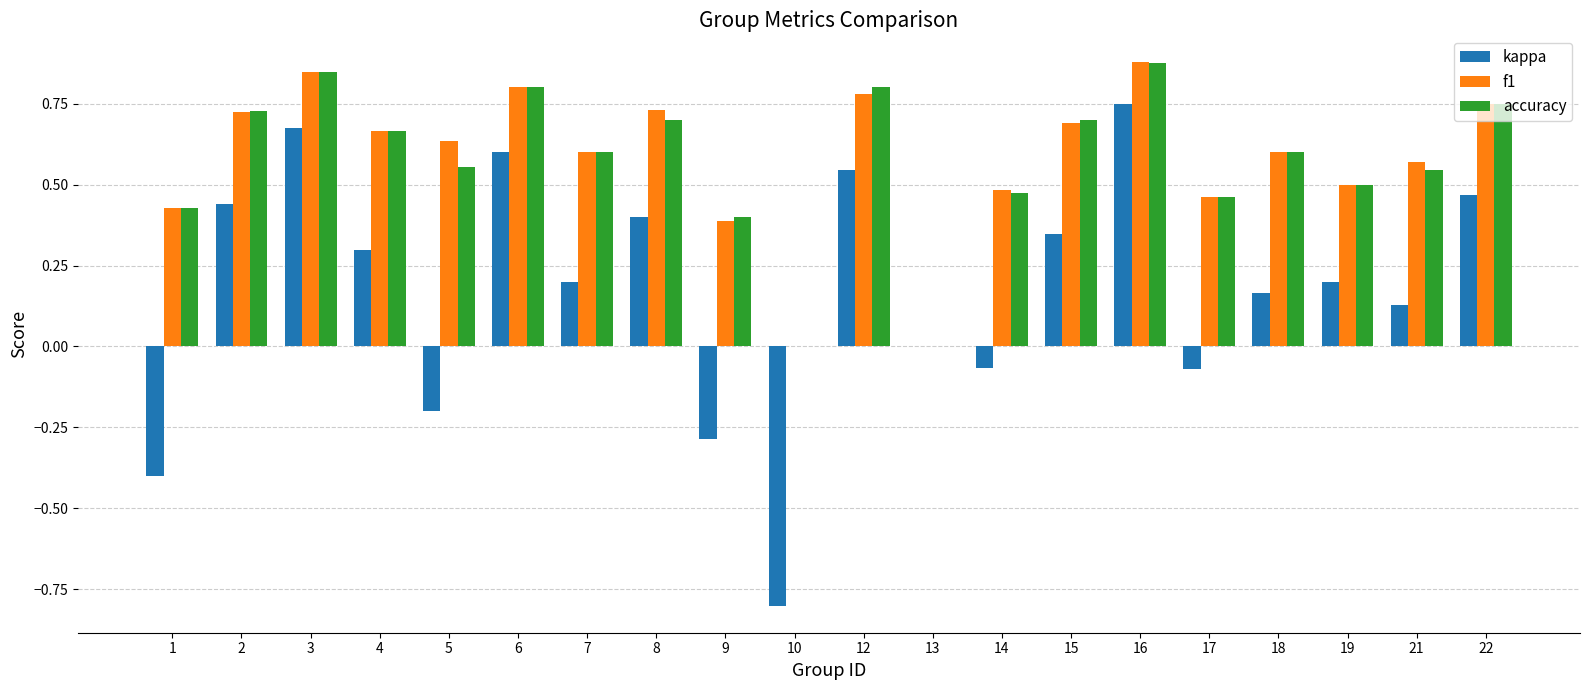

What is the total value across all series at 12?

2.1